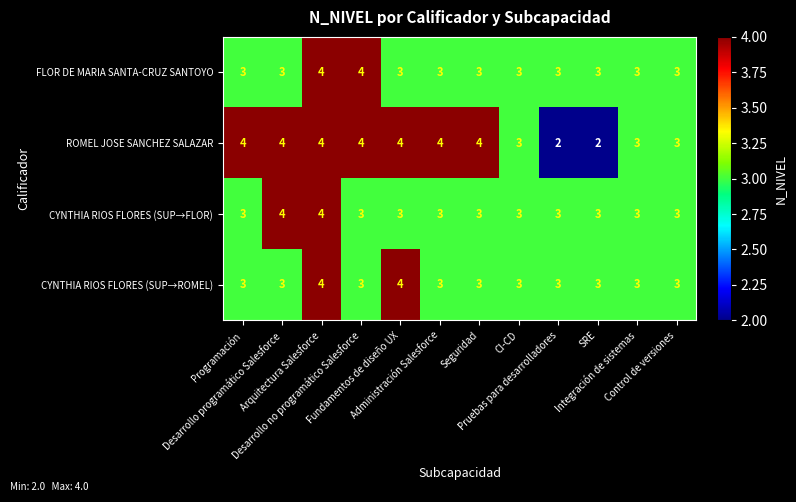

What is the sum of all CYNTHIA RIOS FLORES (SUP→FLOR) values?

38